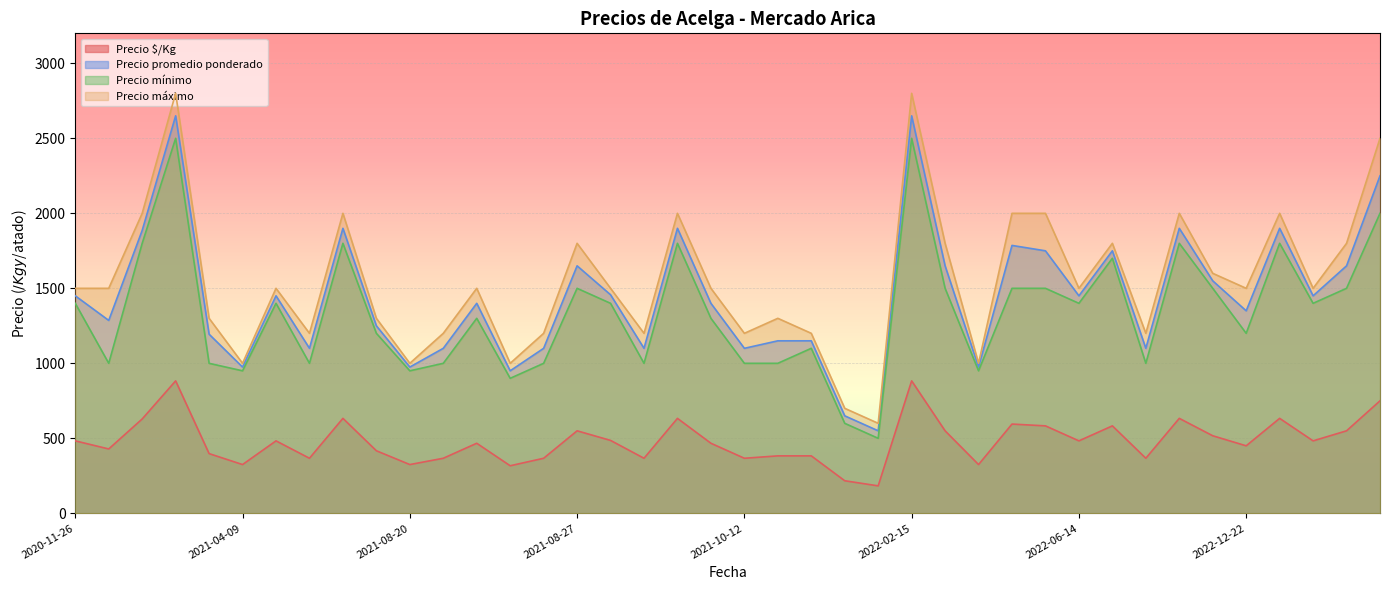

Where is the first local maximum for Precio $/Kg?

2021-01-28